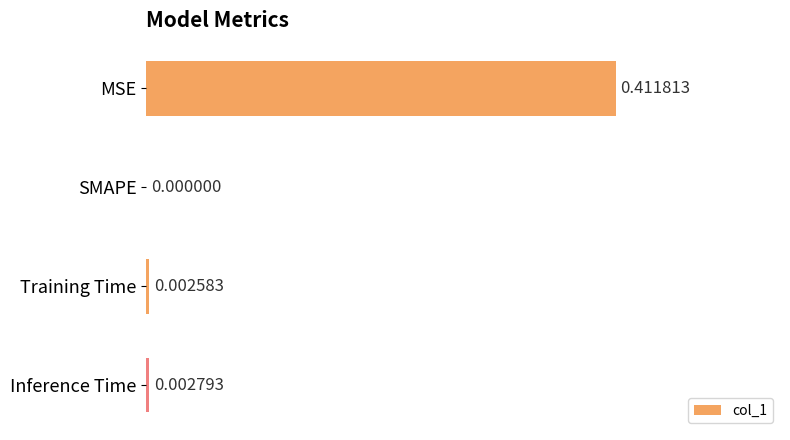

Which label corresponds to the largest value in the chart?

MSE